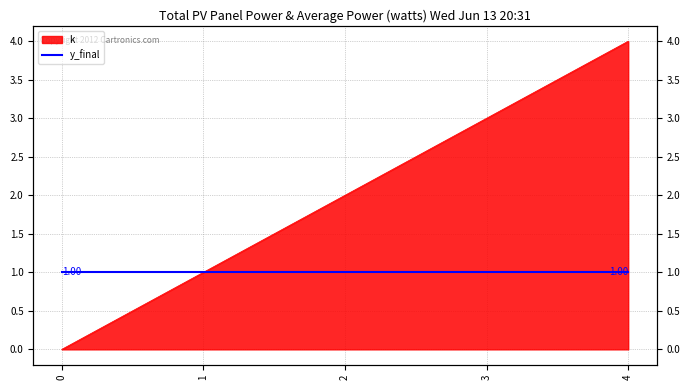

What is the value of the 5th point from the left?

4